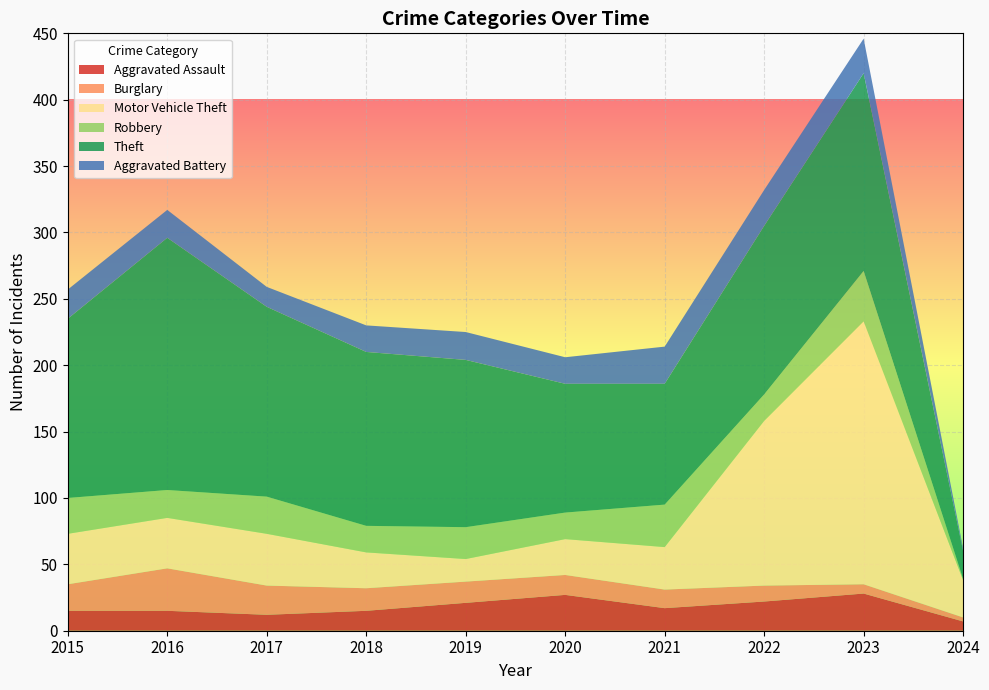

Reading left to right, what are all the values shown in this chart?

Aggravated Assault: 2015=15	2016=15	2017=12	2018=15	2019=21	2020=27	2021=17	2022=22	2023=28	2024=7
Burglary: 2015=20	2016=32	2017=22	2018=17	2019=16	2020=15	2021=14	2022=12	2023=7	2024=3
Motor Vehicle Theft: 2015=38	2016=38	2017=39	2018=27	2019=17	2020=27	2021=32	2022=124	2023=198	2024=28
Robbery: 2015=27	2016=21	2017=28	2018=20	2019=24	2020=20	2021=32	2022=20	2023=38	2024=1
Theft: 2015=135	2016=190	2017=143	2018=131	2019=126	2020=97	2021=91	2022=127	2023=149	2024=21
Aggravated Battery: 2015=22	2016=21	2017=15	2018=20	2019=21	2020=20	2021=28	2022=27	2023=26	2024=2